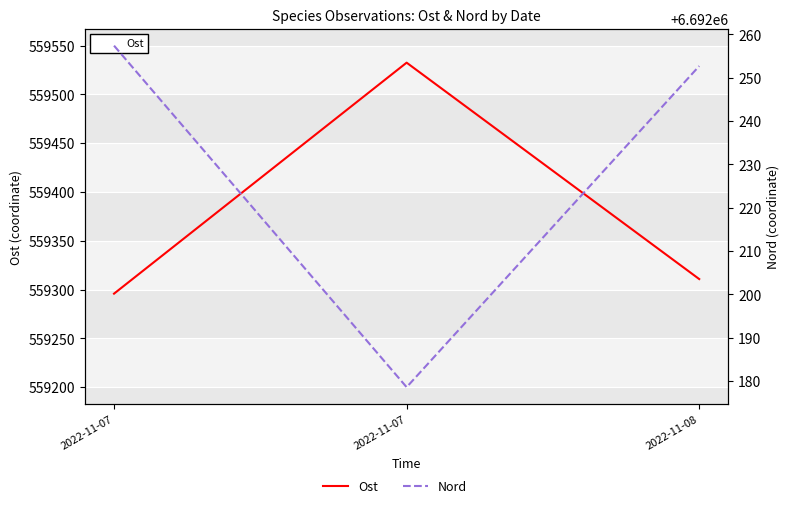

The value of Nord at 2022-11-07 is 11805373.6. True or false?

False